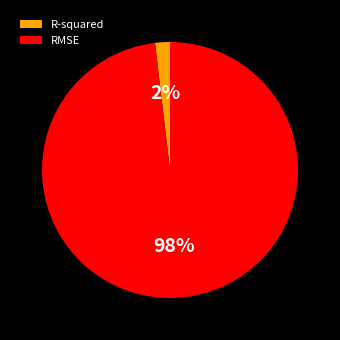

Is it true that R-squared is 2% of the pie?

True